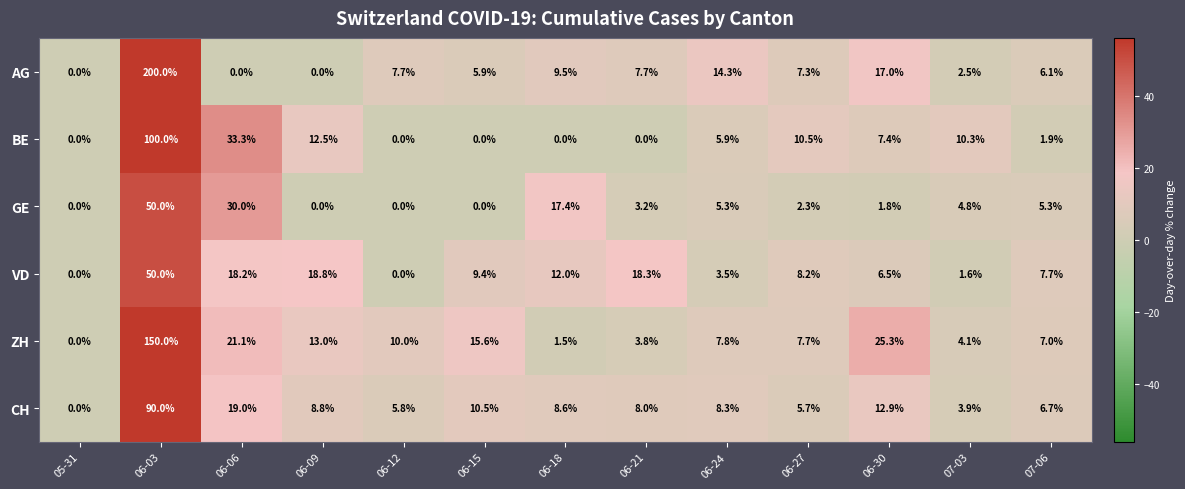

Which label corresponds to the largest value in the chart?

06-03